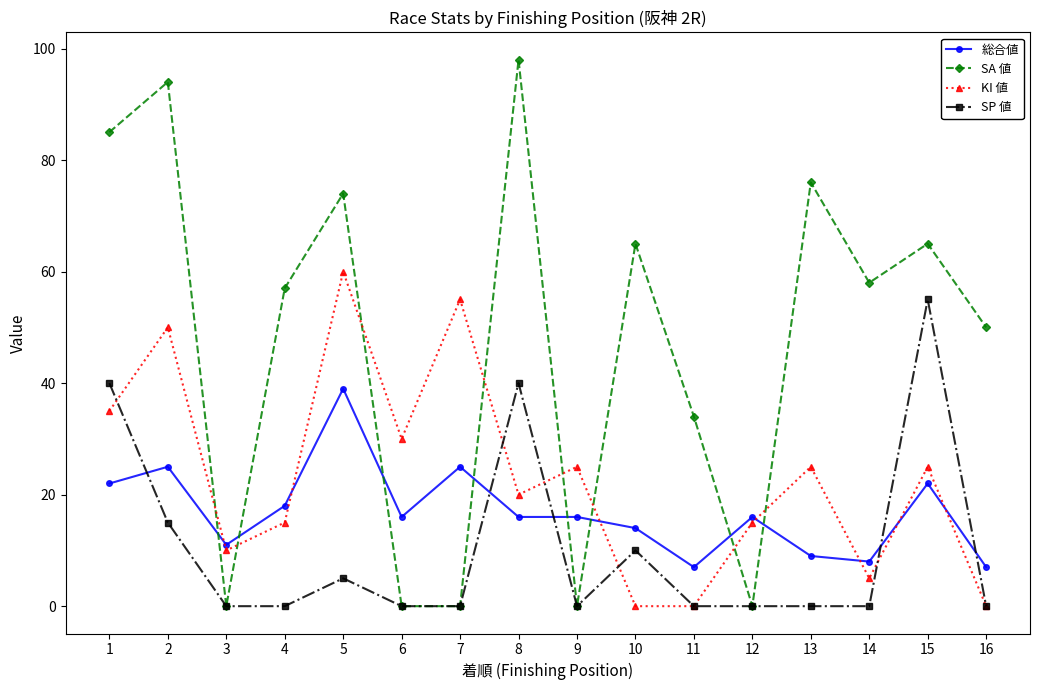

Between which two adjacent categories do SA 値 and 総合値 first intersect?

2 and 3